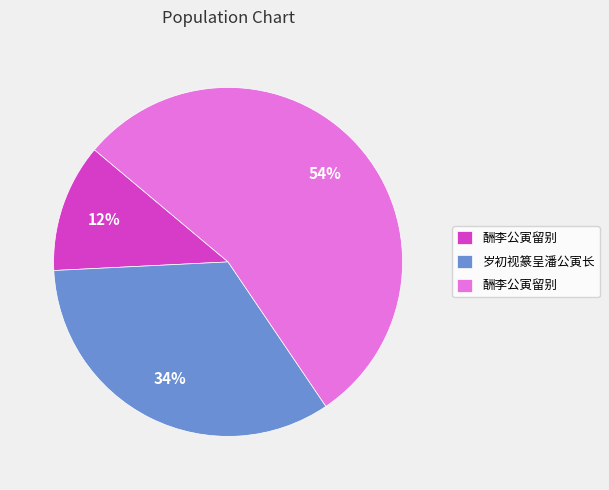

Count the number of slices in the pie.

3